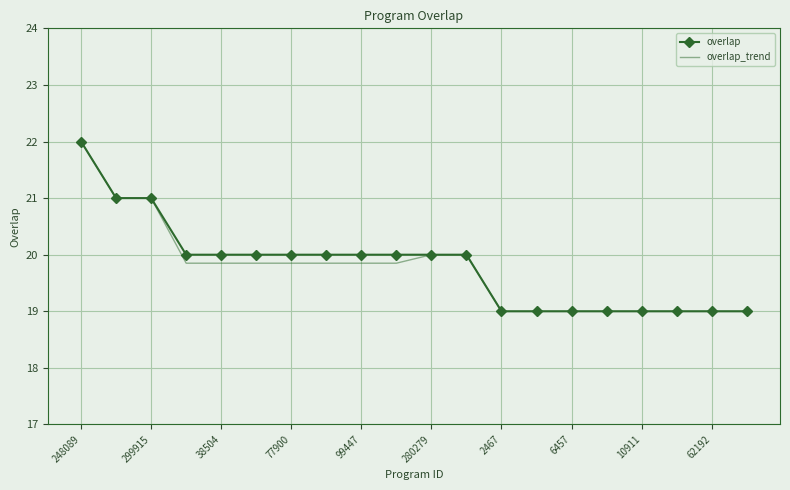

What is the greatest value displayed?

22.0